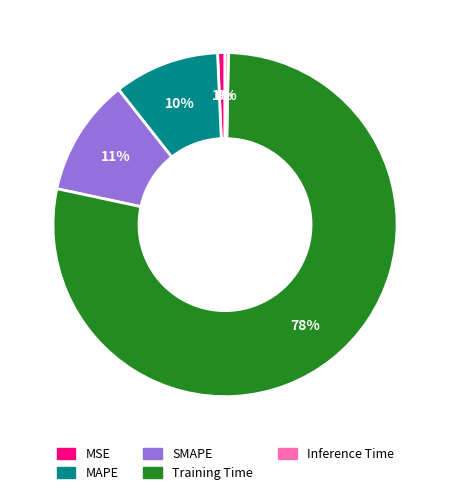

Is it true that Training Time is 78% of the pie?

True